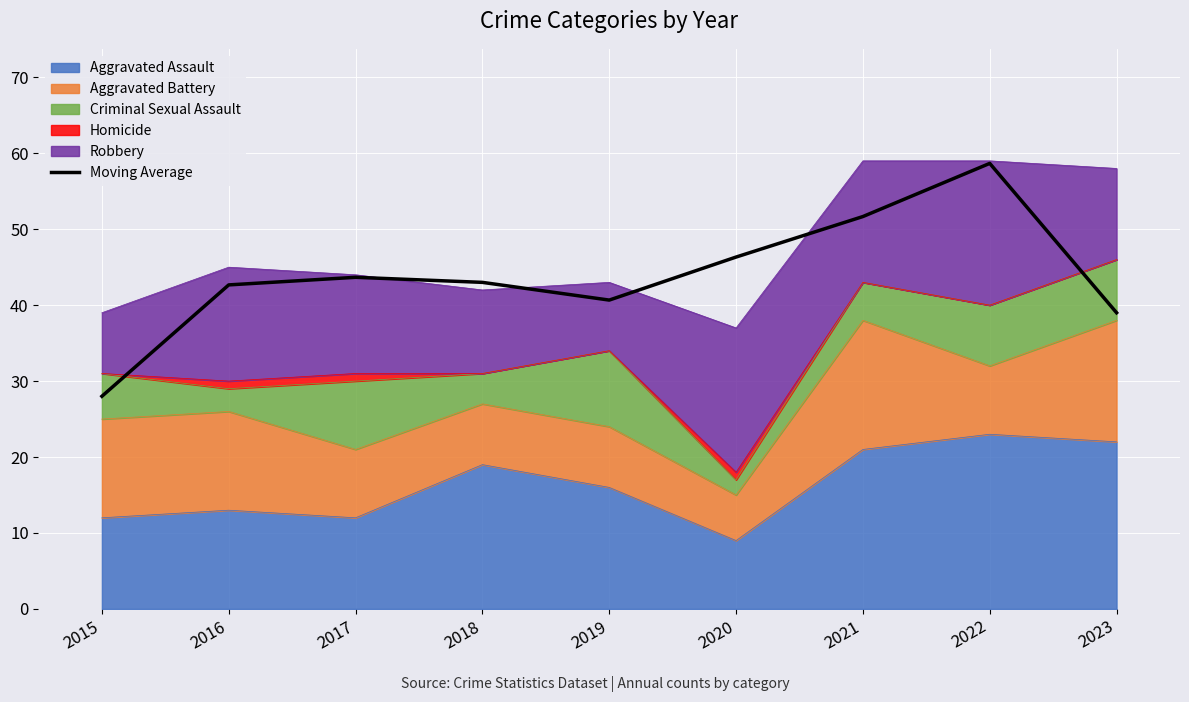

How many data points are less than 43?

4